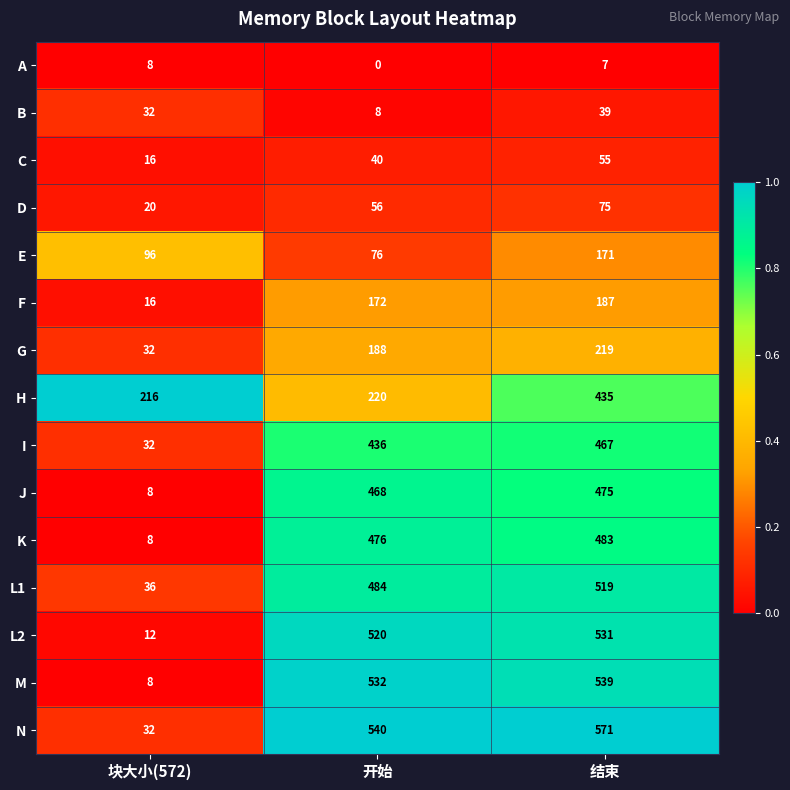

The L2 series shows 520 at 开始. True or false?

True